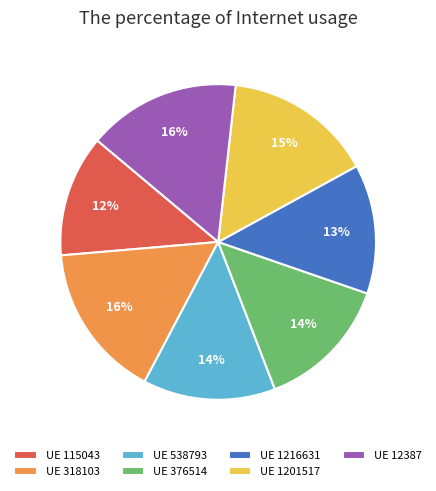

To the nearest percent, what is the average slice percentage?

14%